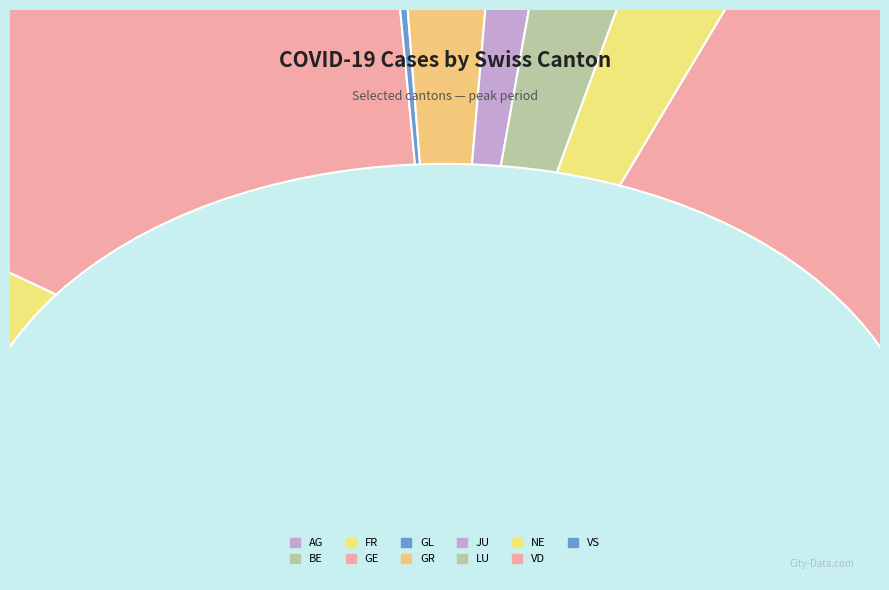

To the nearest percent, what is the difference between the largest and smallest slice percentages?

20%